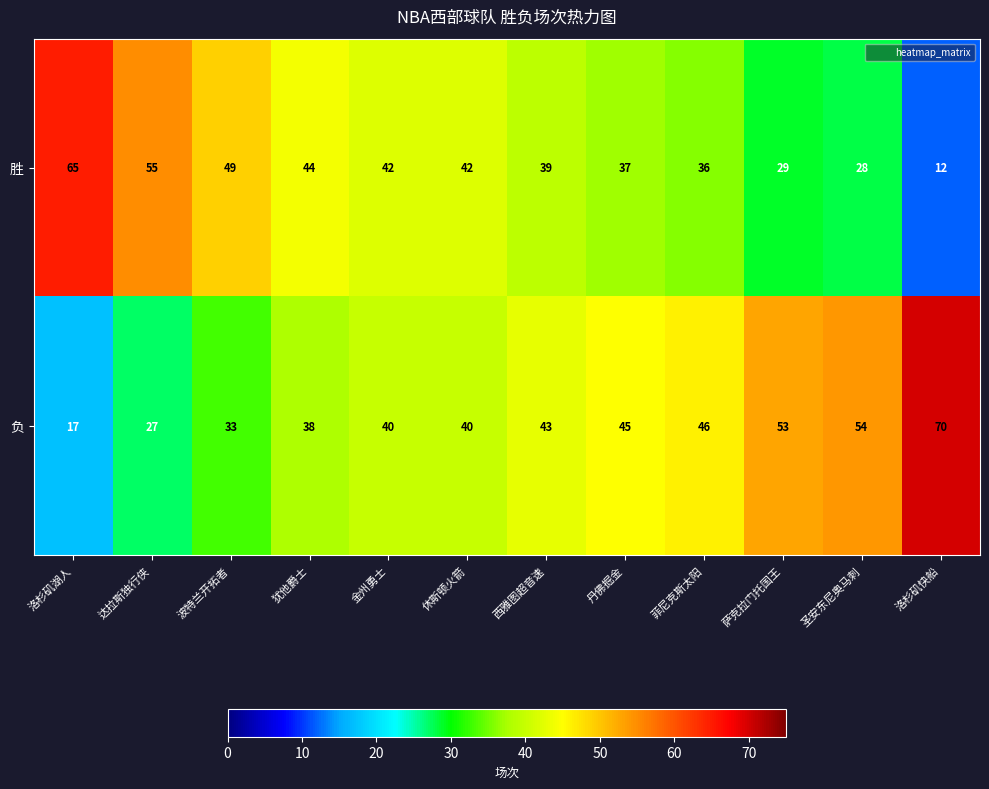

What is the greatest value displayed?

70